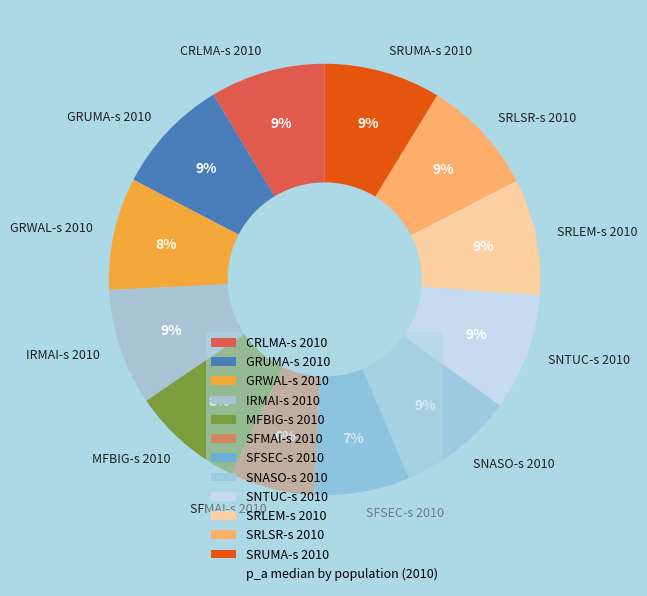

The SFMAI-s 2010 slice represents 6% of the pie. True or false?

True